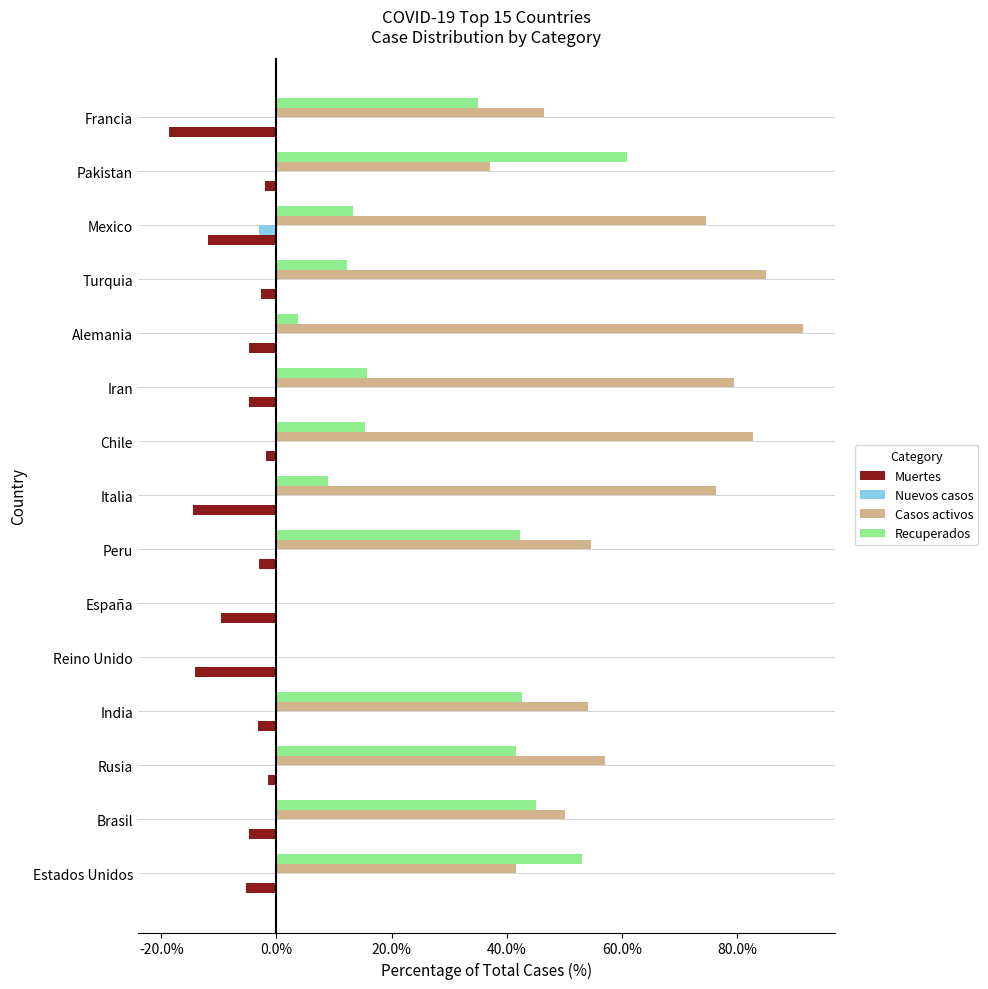

What is the total value across all series at Iran?

90.6